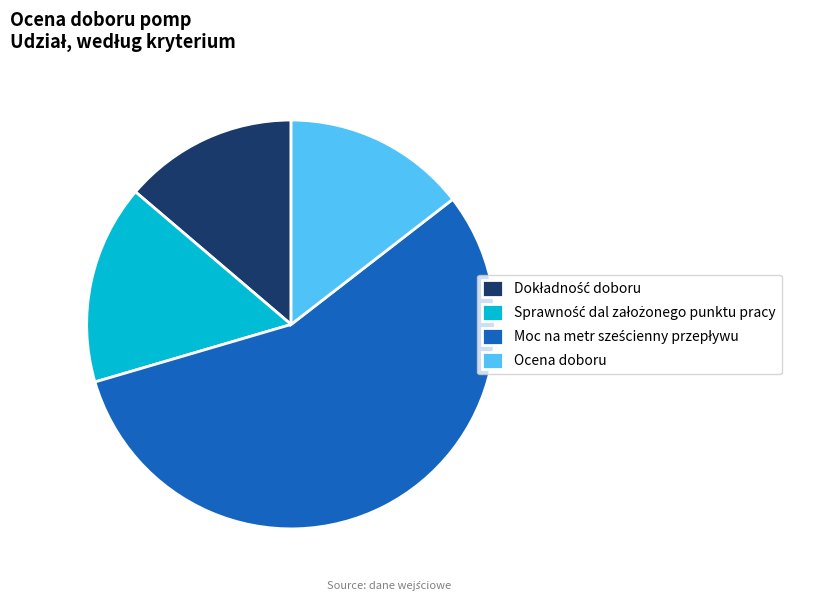

True or false: Ocena doboru accounts for 7% of the total.

False